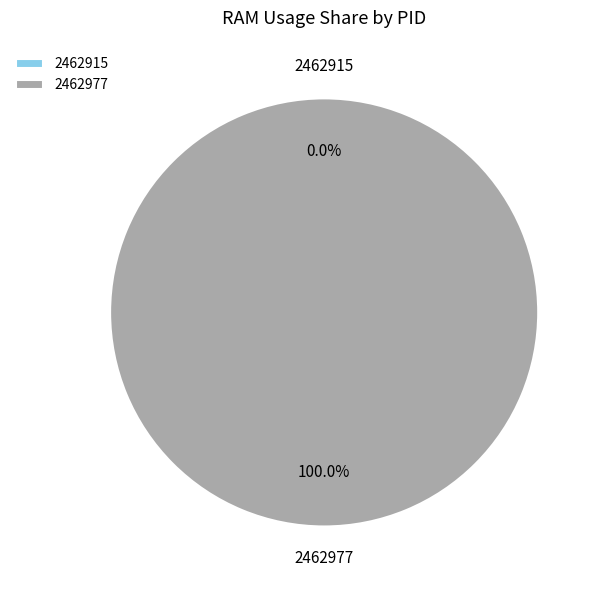

Which slice is the smallest?

2462915